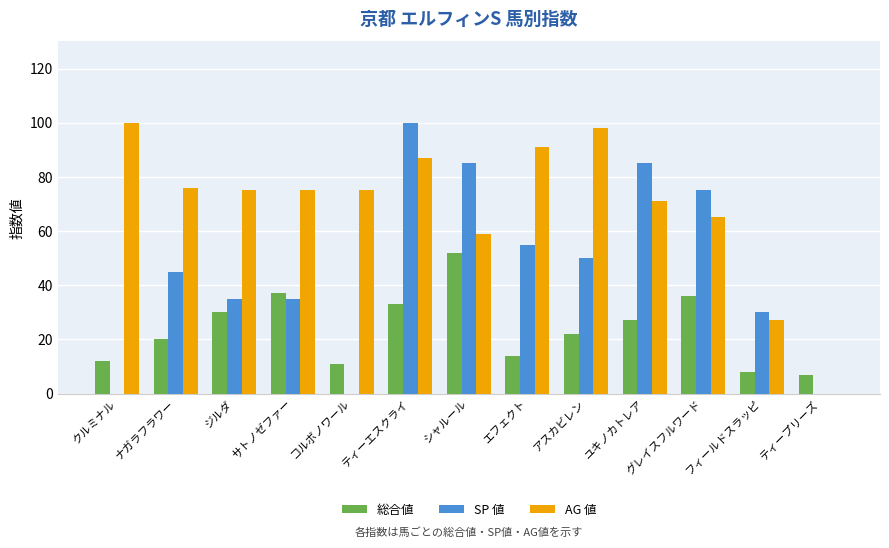

The AG 値 series shows 76 at ナガラフラワー. True or false?

True